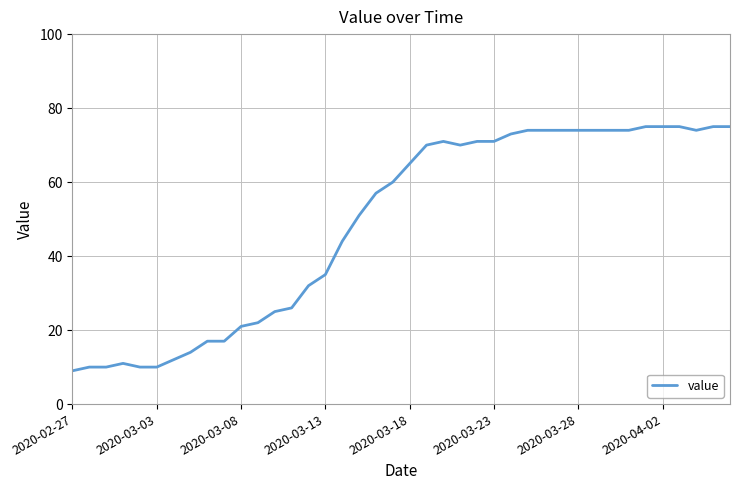

Reading left to right, extract all data points from this chart.

9	10	10	11	10	10	12	14	17	17	21	22	25	26	32	35	44	51	57	60	65	70	71	70	71	71	73	74	74	74	74	74	74	74	75	75	75	74	75	75